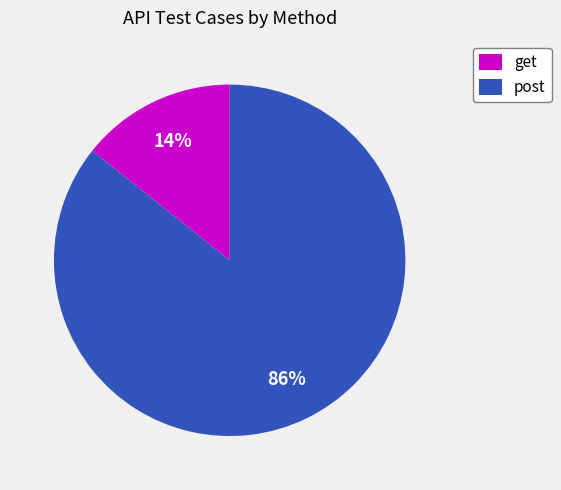

Which slice represents more than half of the pie?

post